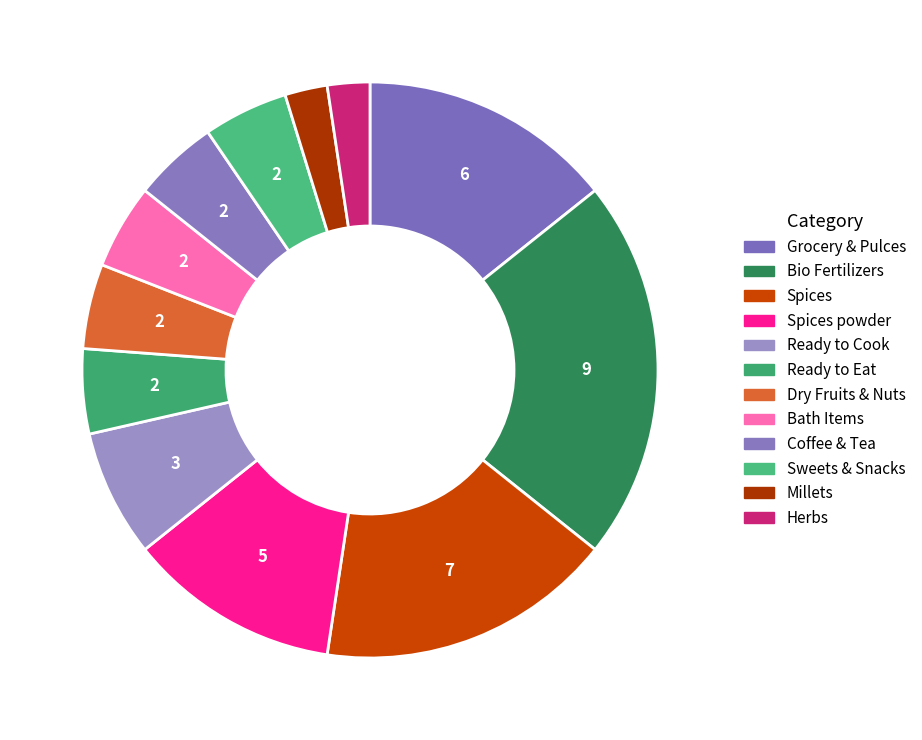

True or false: Bath Items accounts for 18% of the total.

False